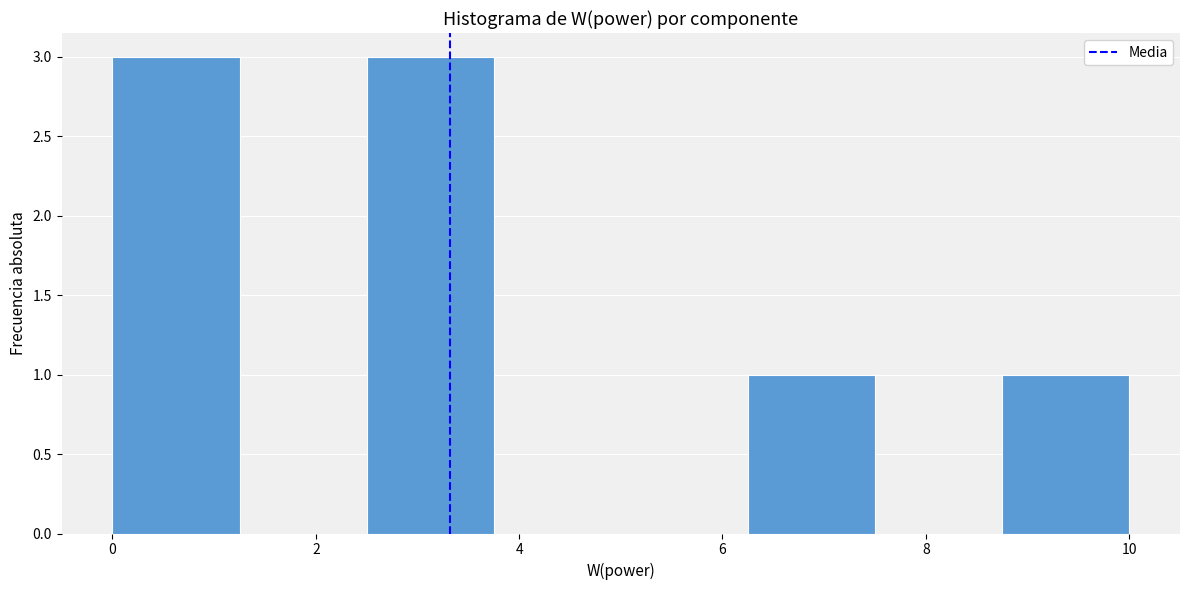

Reading left to right, transcribe this chart: for each bar, give the range it covers on the x-axis and its height. Neither the bar edges nor the heights are printed on the chart, so give them approximately, as read against the axes.

0.00 to 1.25: 3
1.25 to 2.50: 0
2.50 to 3.75: 3
3.75 to 5.00: 0
5.00 to 6.25: 0
6.25 to 7.50: 1
7.50 to 8.75: 0
8.75 to 10.00: 1